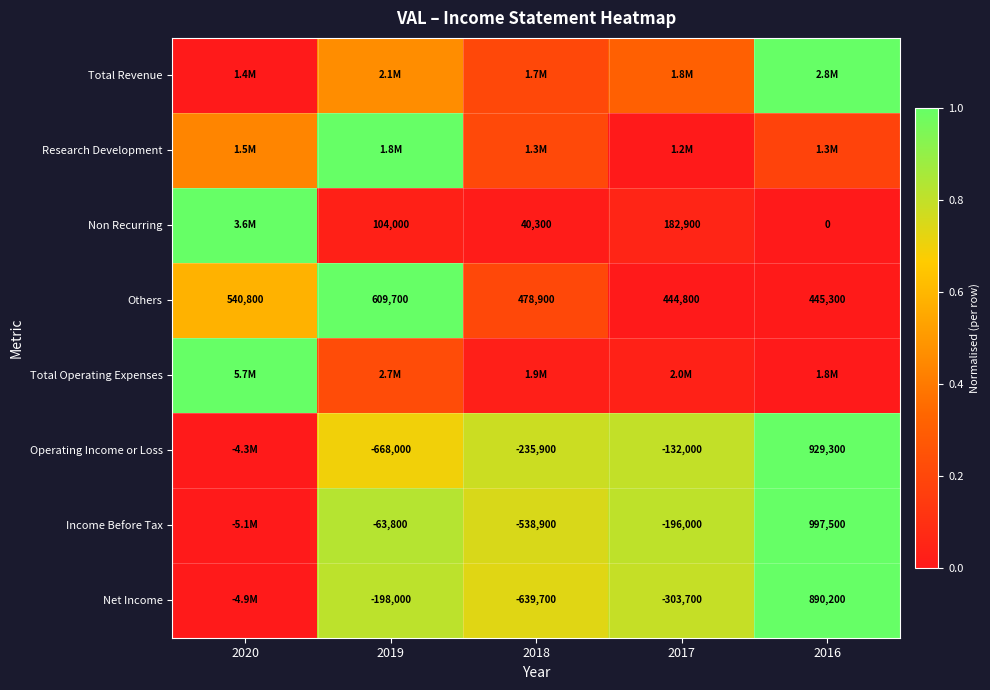

Is the value of Others at 2016 greater than the value of Income Before Tax at 2019?

Yes